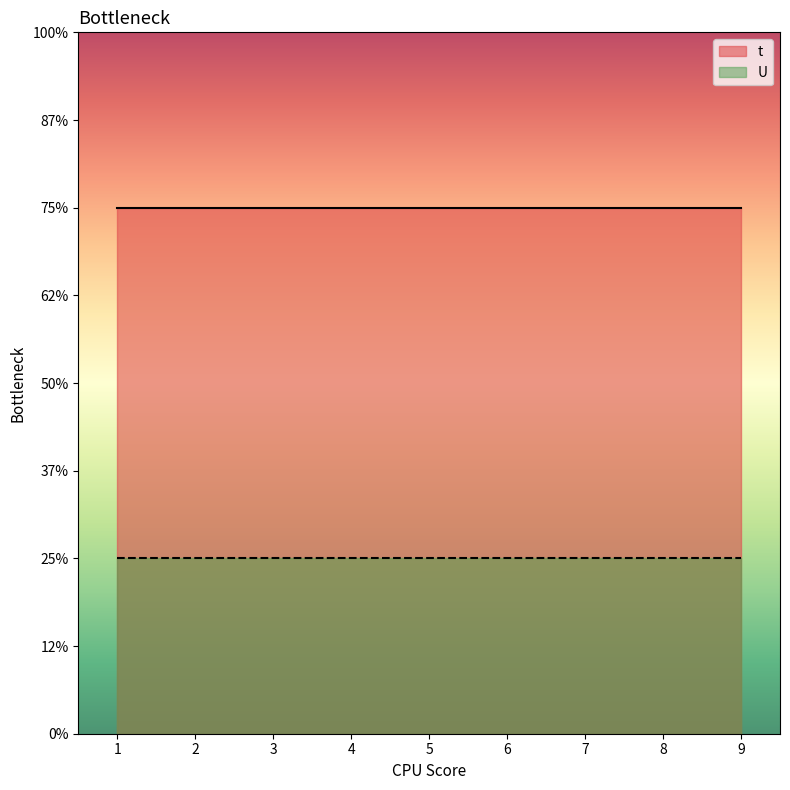

At 2, list the series in order from largest to smallest.

t, U